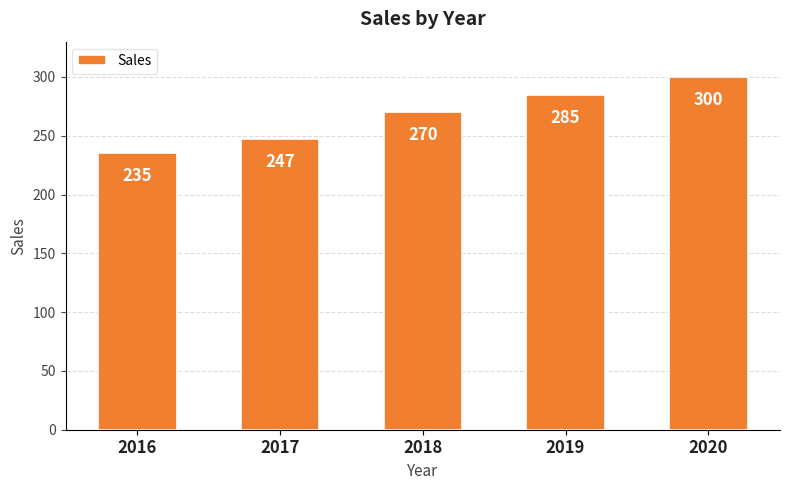

What is the maximum value shown in the chart?

300